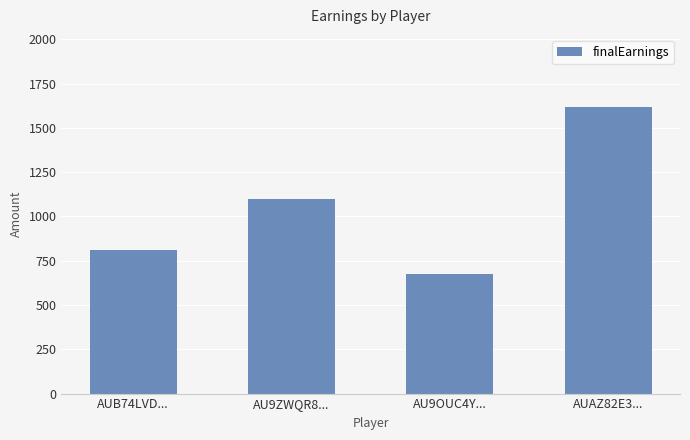

Count the values in the range 810 to 1620.

3